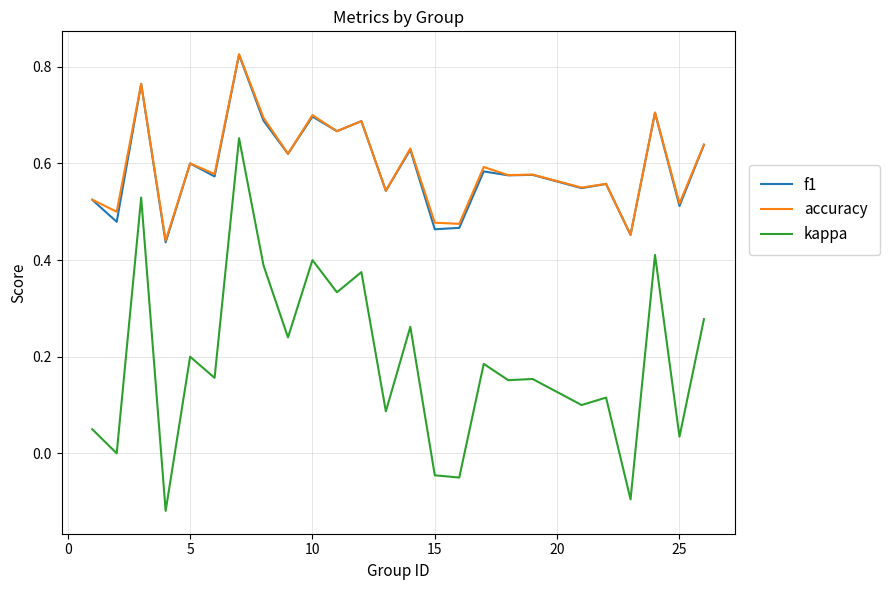

Which series has the widest spread of values?

kappa